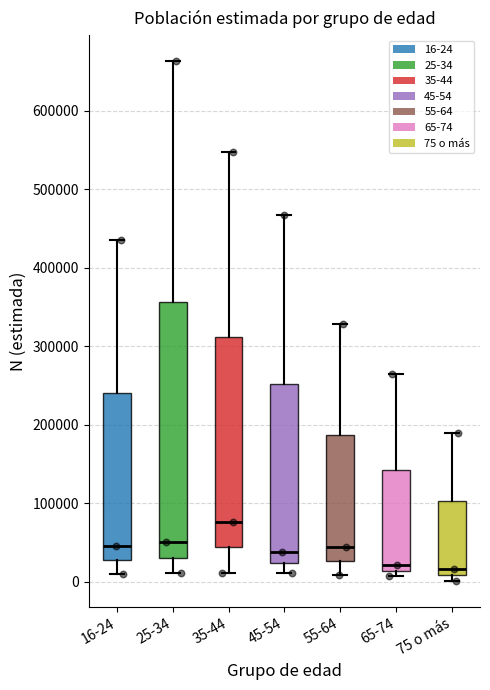

Reading left to right, read every box against the y-axis: the position of its median line, the range the box covers, and the ends of its whiskers. The values are not printed on the chart, so give them approximately, as read against the axis.

16-24: median 40000, box 30000 to 240000, whiskers 10000 to 440000
25-34: median 50000, box 30000 to 360000, whiskers 10000 to 660000
35-44: median 80000, box 40000 to 310000, whiskers 10000 to 550000
45-54: median 40000, box 20000 to 250000, whiskers 10000 to 470000
55-64: median 40000, box 30000 to 190000, whiskers 10000 to 330000
65-74: median 20000, box 10000 to 140000, whiskers 10000 (just below the box's lower edge) to 260000
75 o más: median 20000, box 10000 to 100000, whiskers 0 to 190000